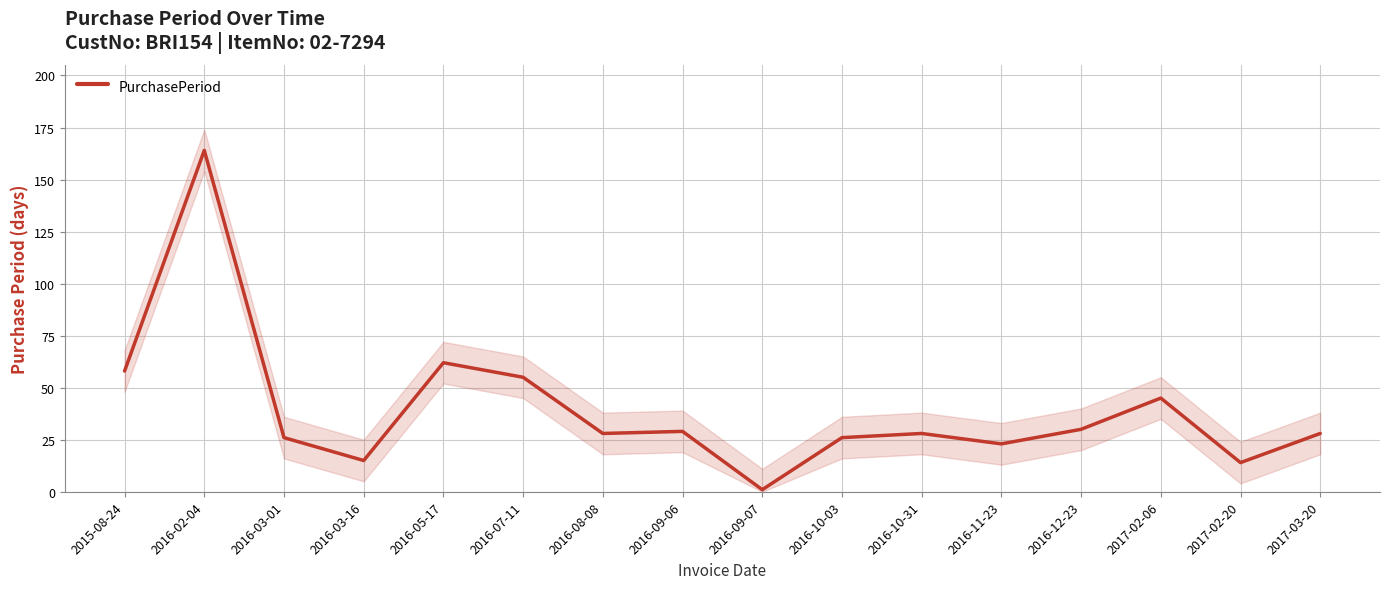

At which label does the data first exceed 28?

2015-08-24